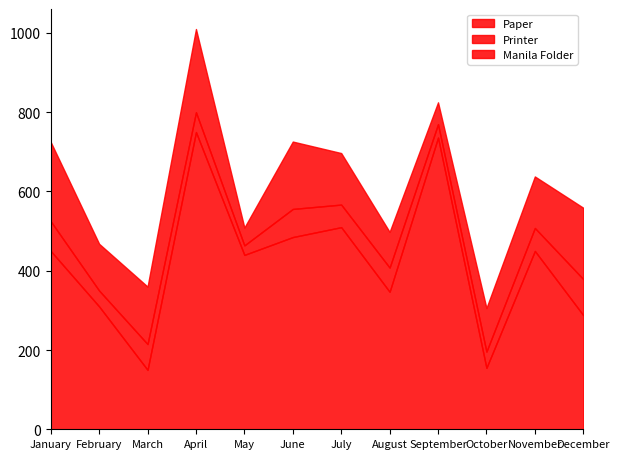

The value of Printer at July is 57. True or false?

True